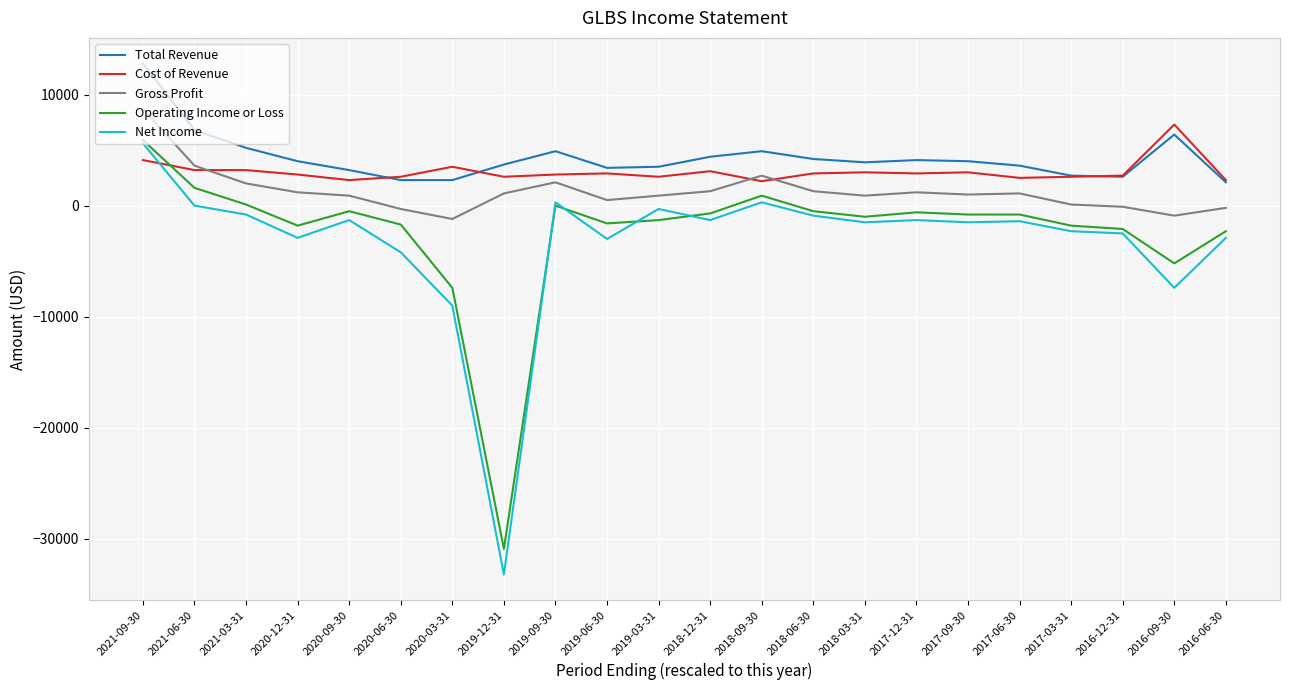

What is the maximum value for Gross Profit?

8700